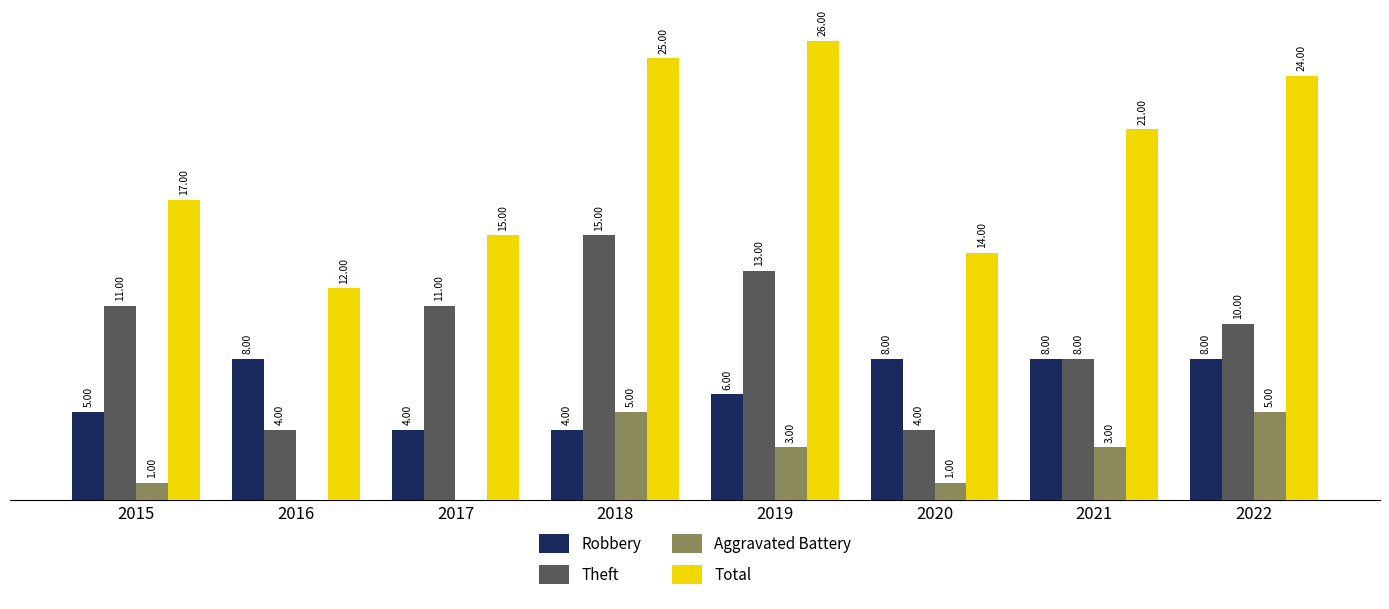

Which series has the largest total across all categories?

Total